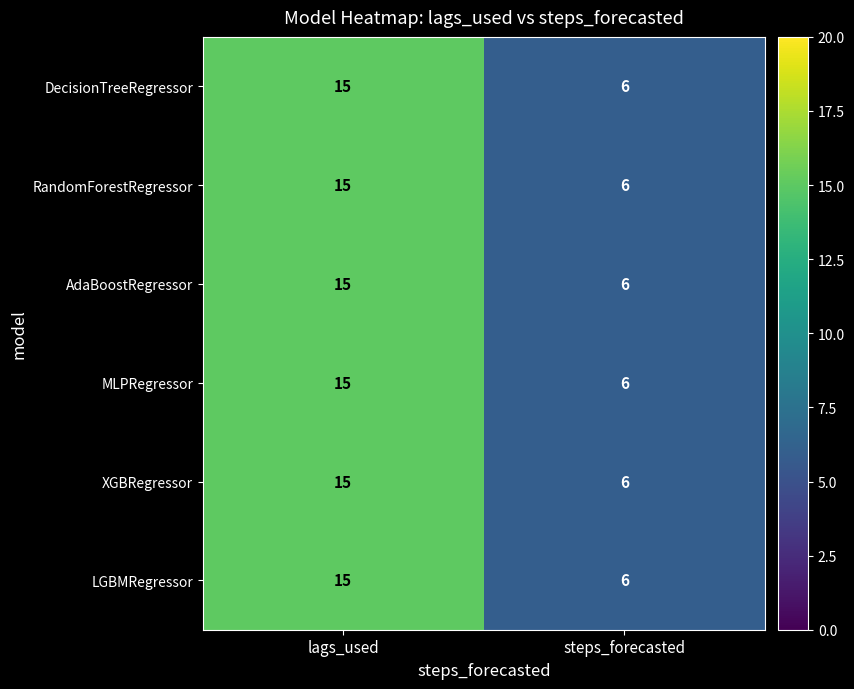

How many categories are shown in the chart?

2